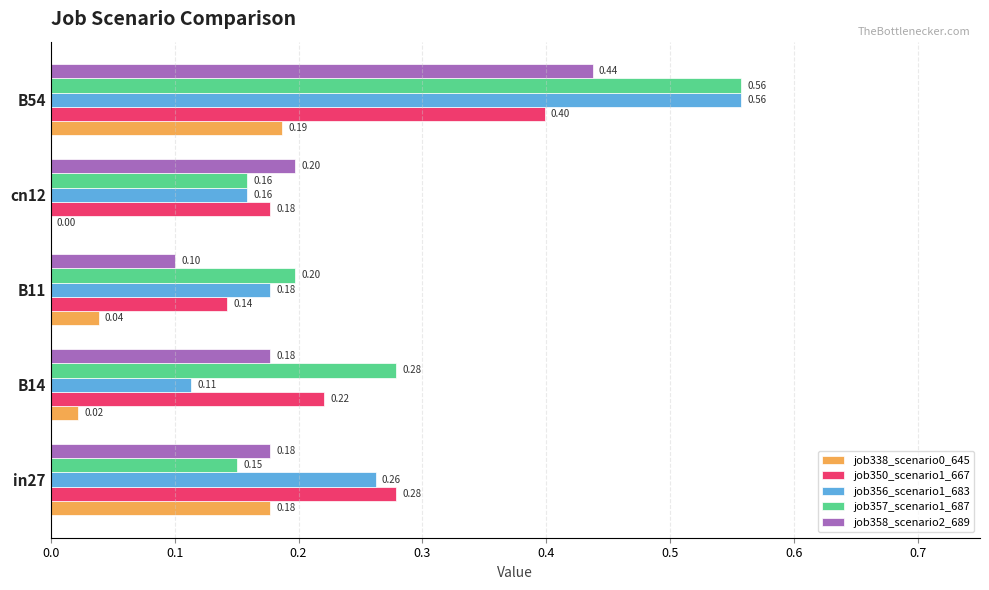

What is the sum of the job358_scenario2_689 values at in27 and B14?

0.4